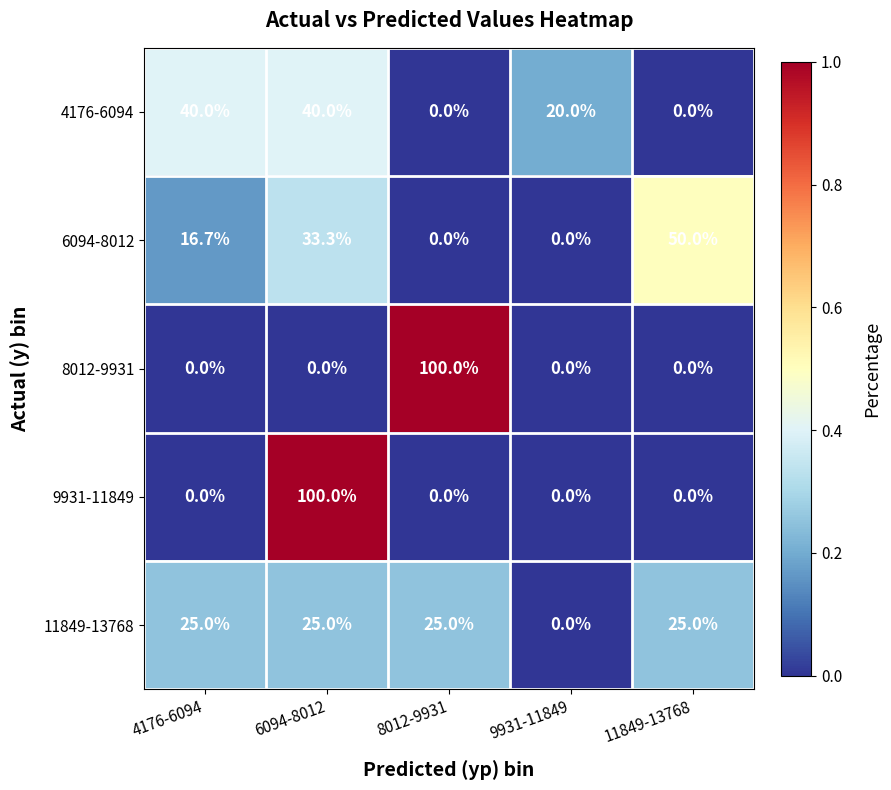

Which series changed the most between 4176-6094 and 11849-13768?

4176-6094